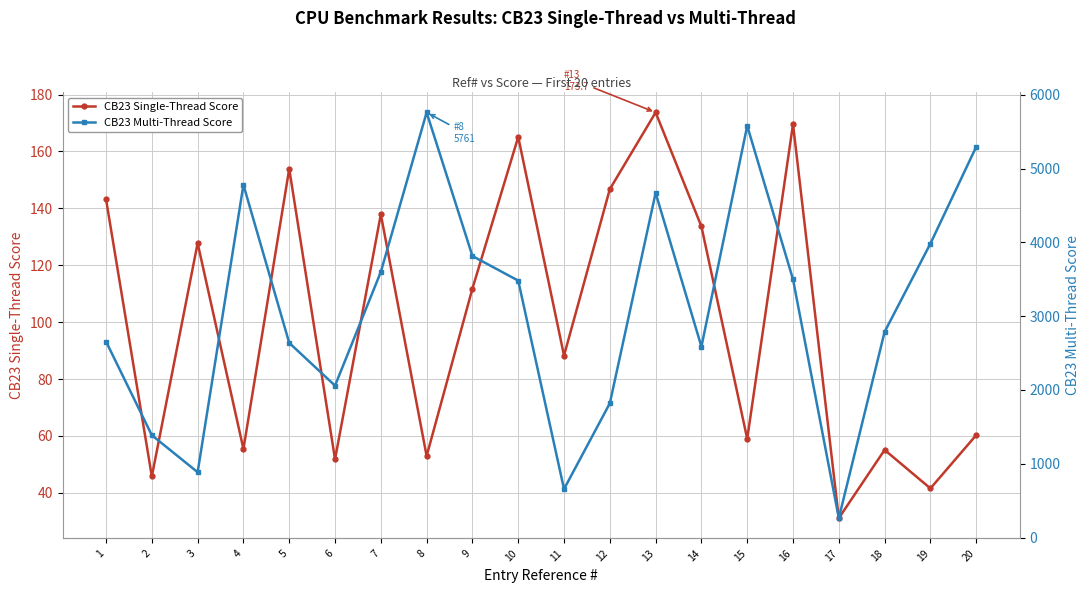

What value does the CB23 Multi-Thread Score series have at 10?

3481.6